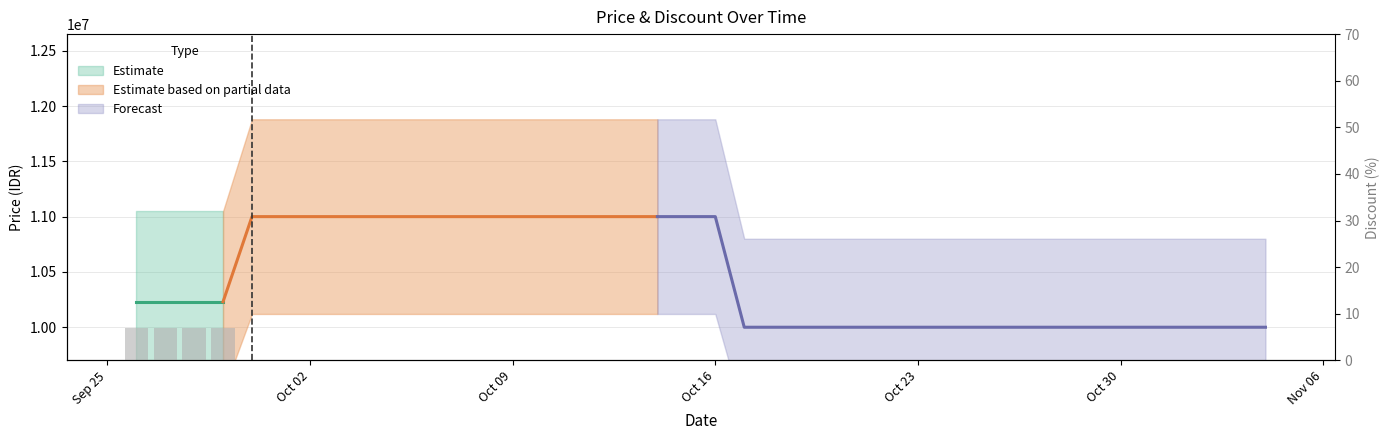

Count the values in the range 0 to 1.

36